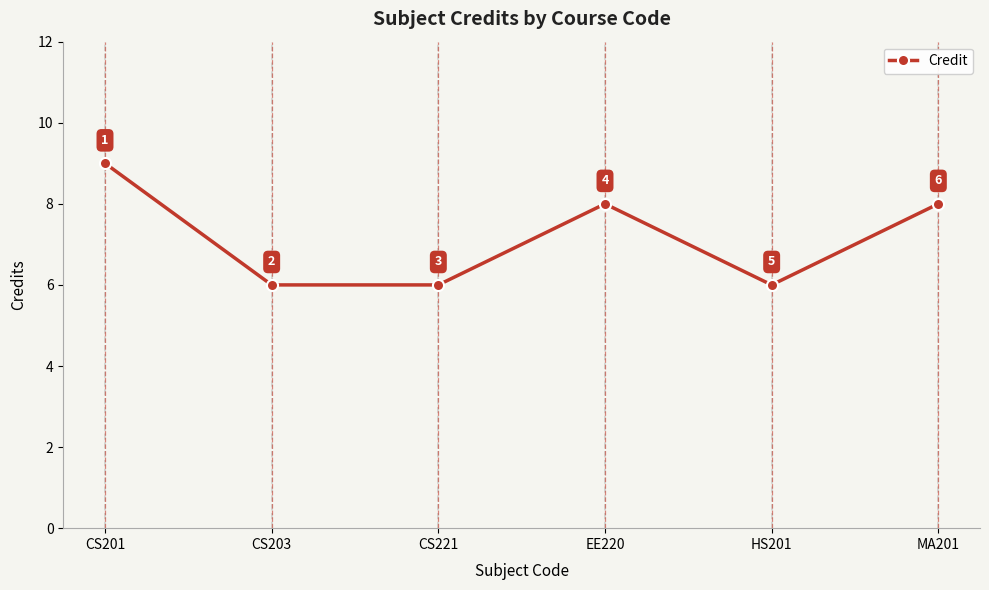

What position from the left is MA201?

6